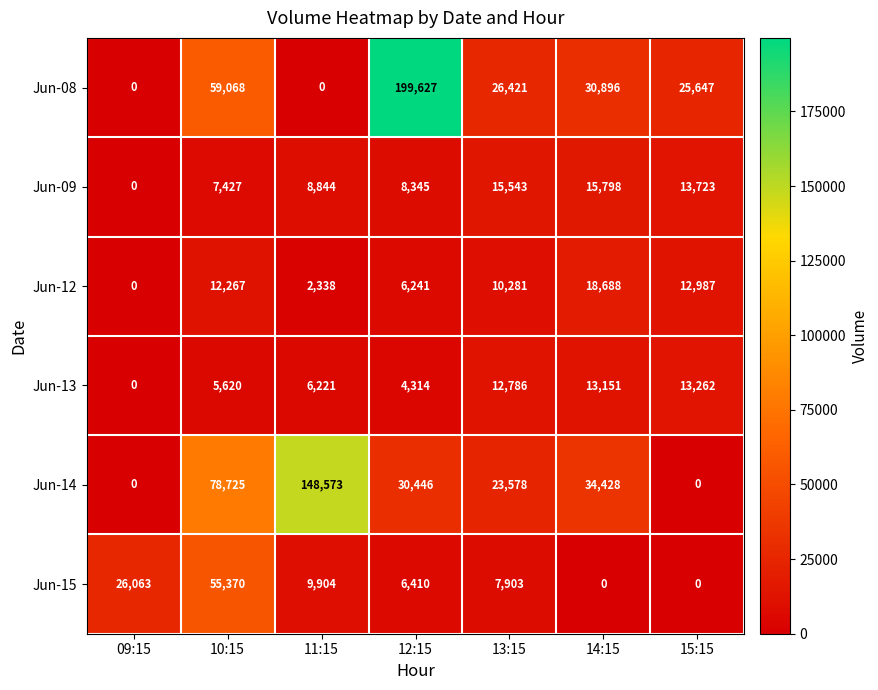

What is the total value across all series at 10:15?

218477